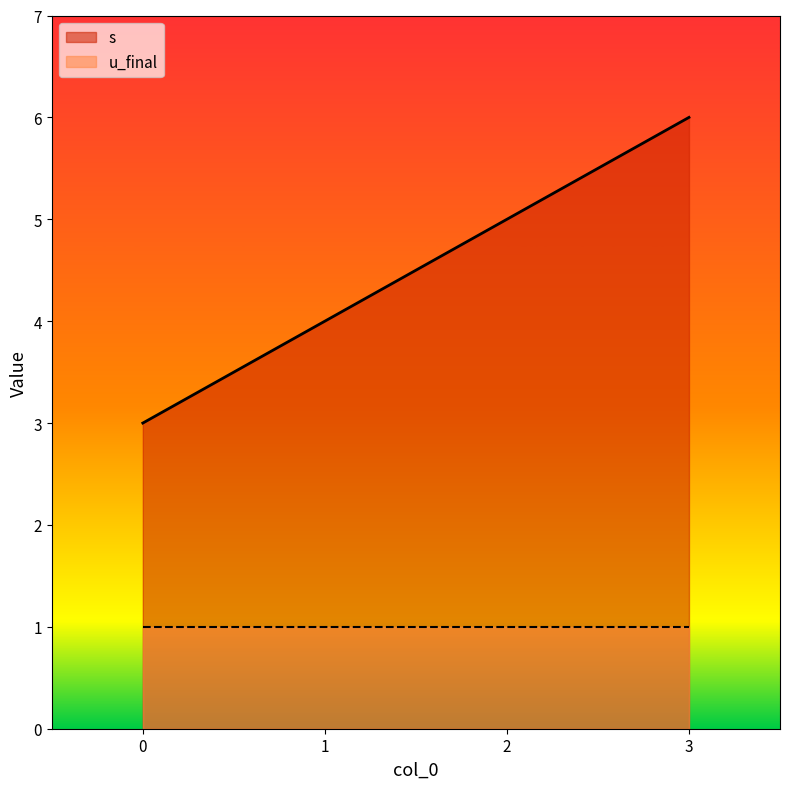

What value does the data have at 1?

4